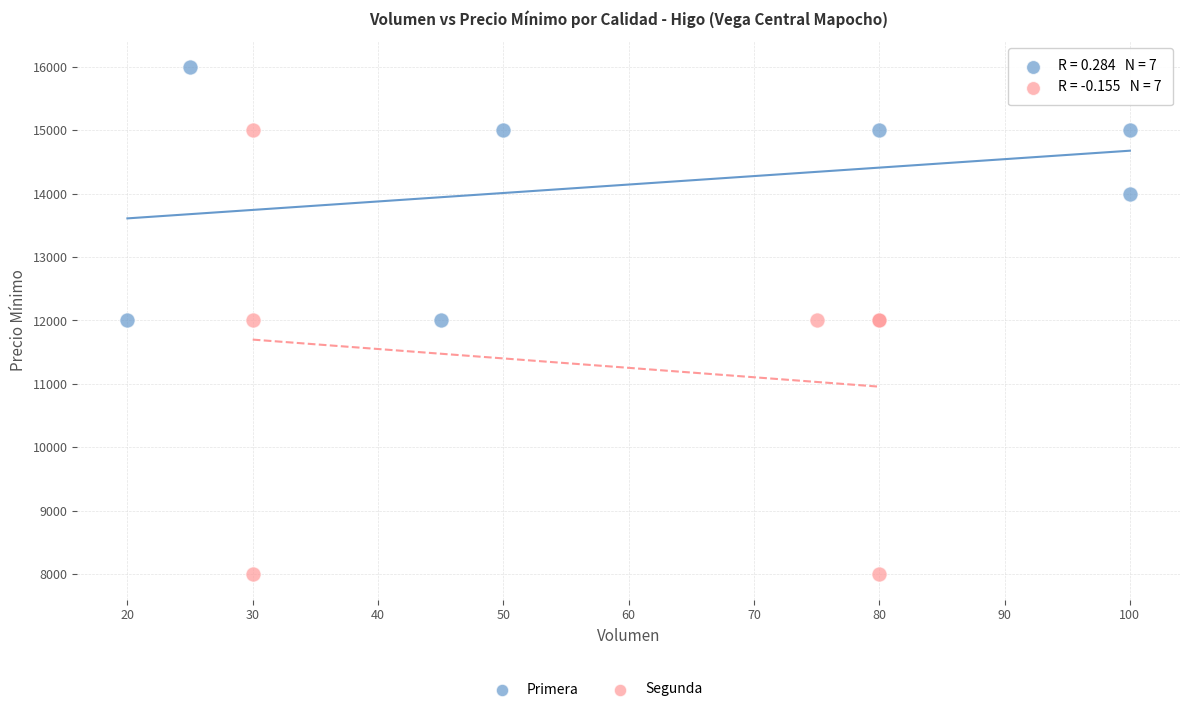

Which series has the largest Y range (max minus min)?

Segunda